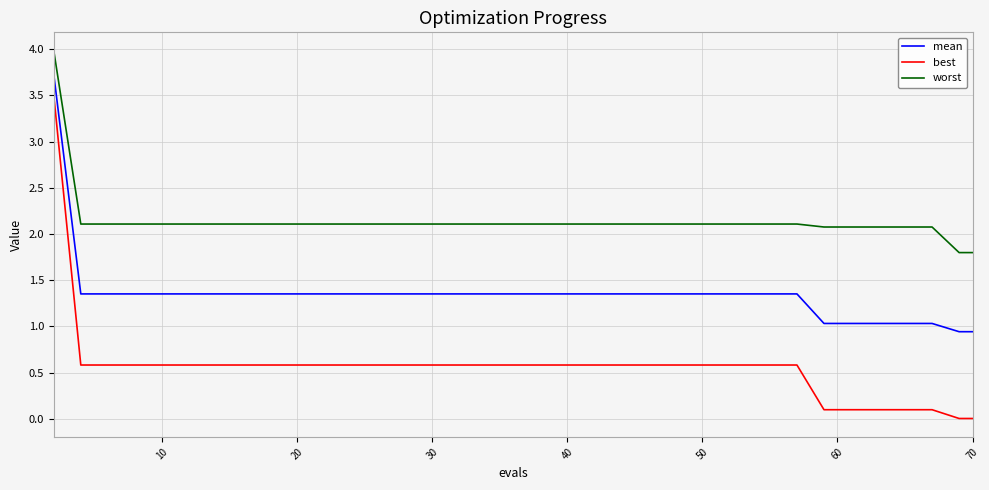

Rank the series by their average value, from lowest to highest.

best, mean, worst